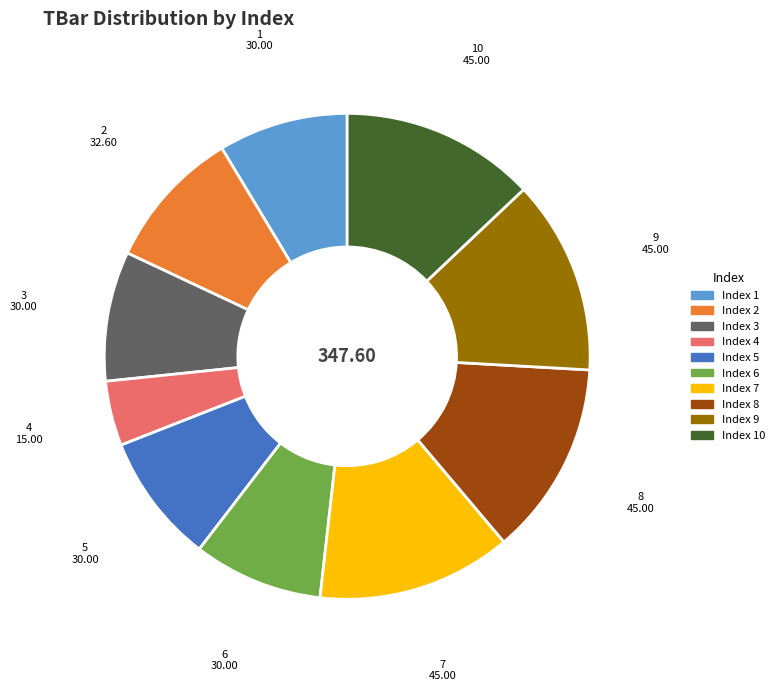

Is there a majority slice in this chart?

No